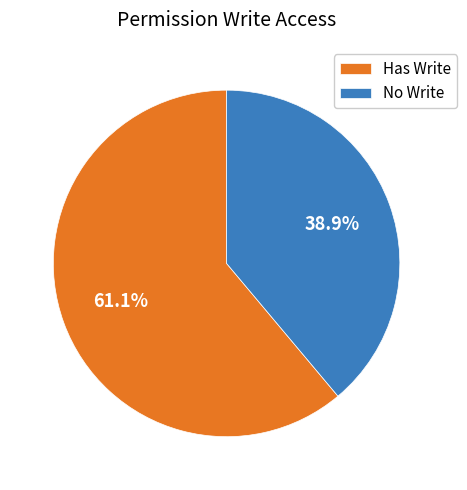

How much of the chart is everything except Has Write?

38.9%